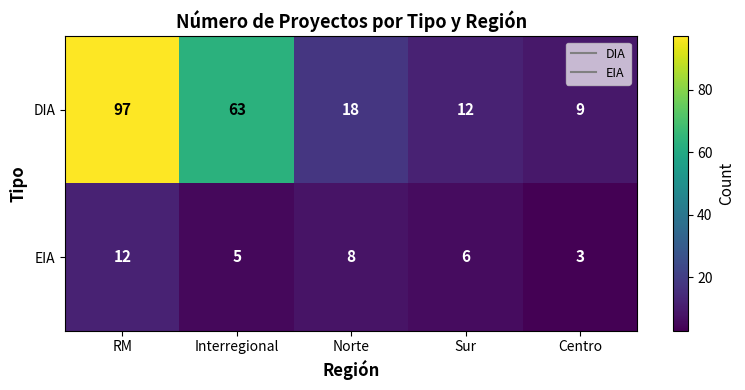

How many data points in DIA are less than 18?

2